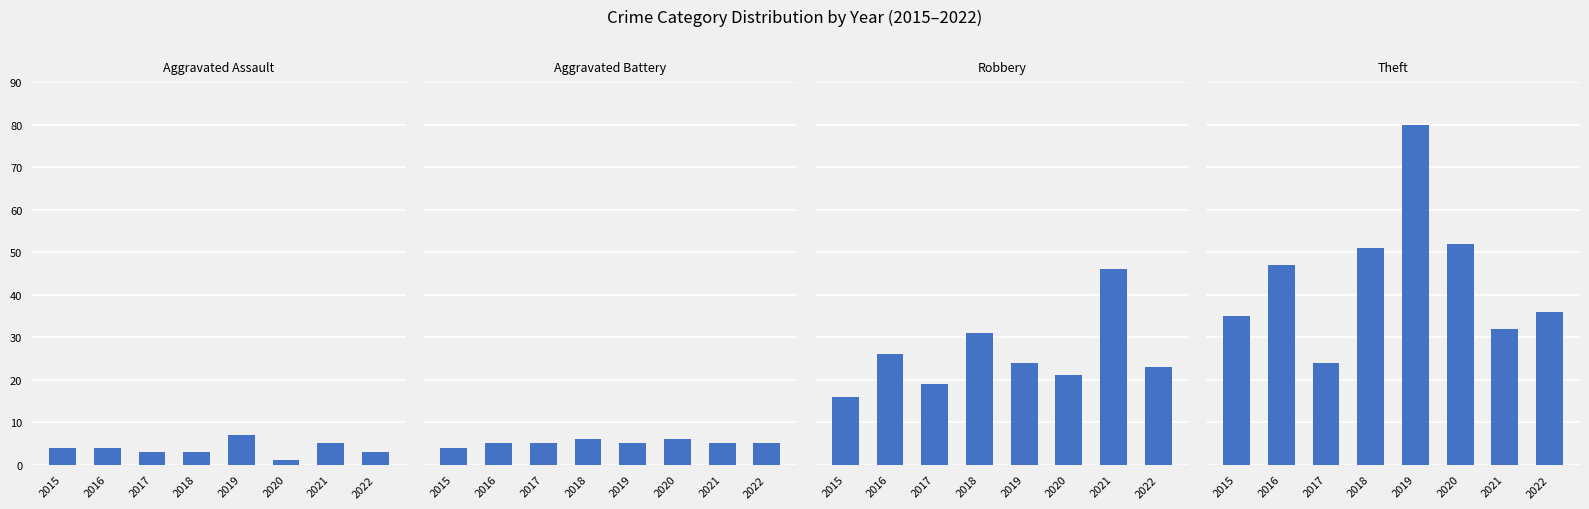

Rank the series at 2020 from highest to lowest value.

Theft, Robbery, Aggravated Battery, Aggravated Assault